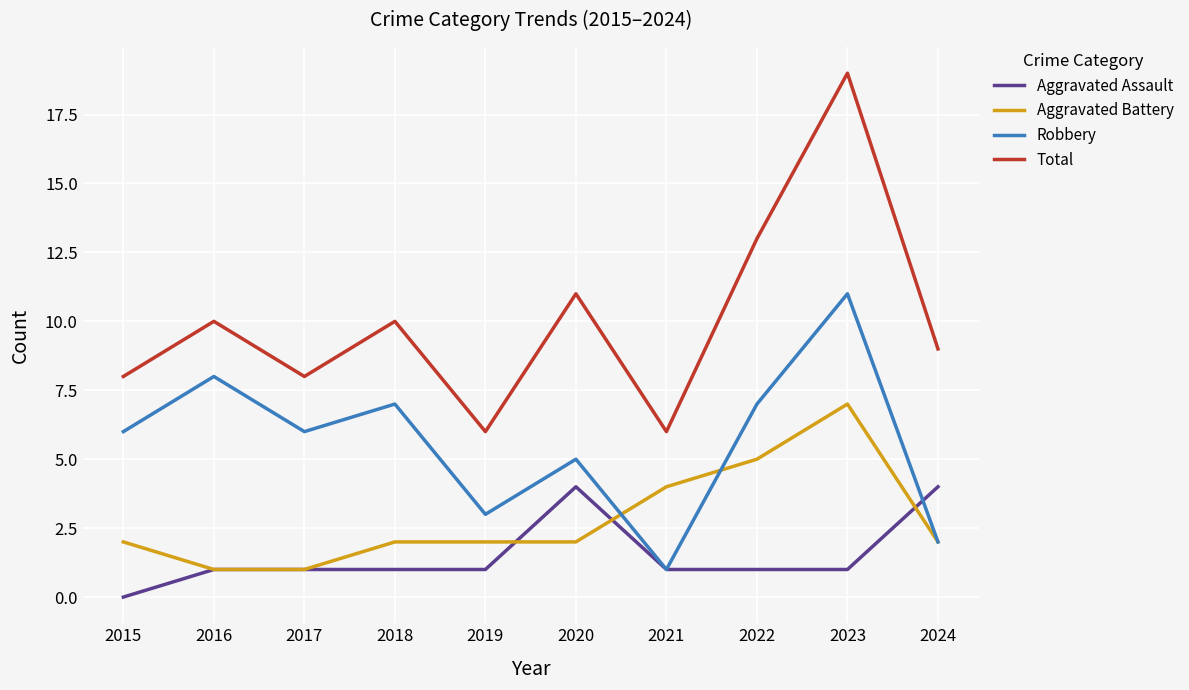

What is the approximate value of Total at 2022, to the nearest 5?

15